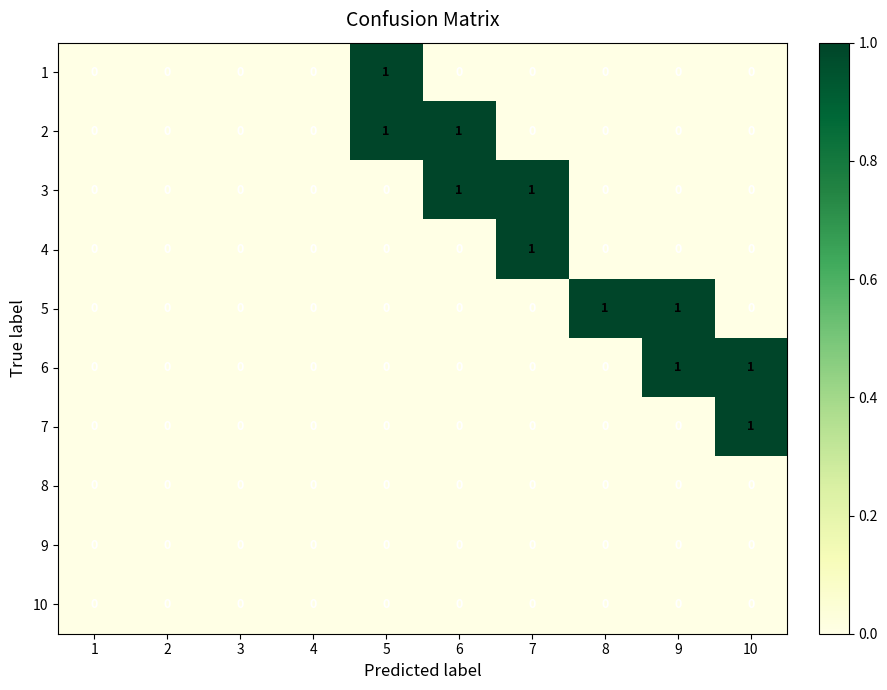

How many positive values does the 6 series have?

2